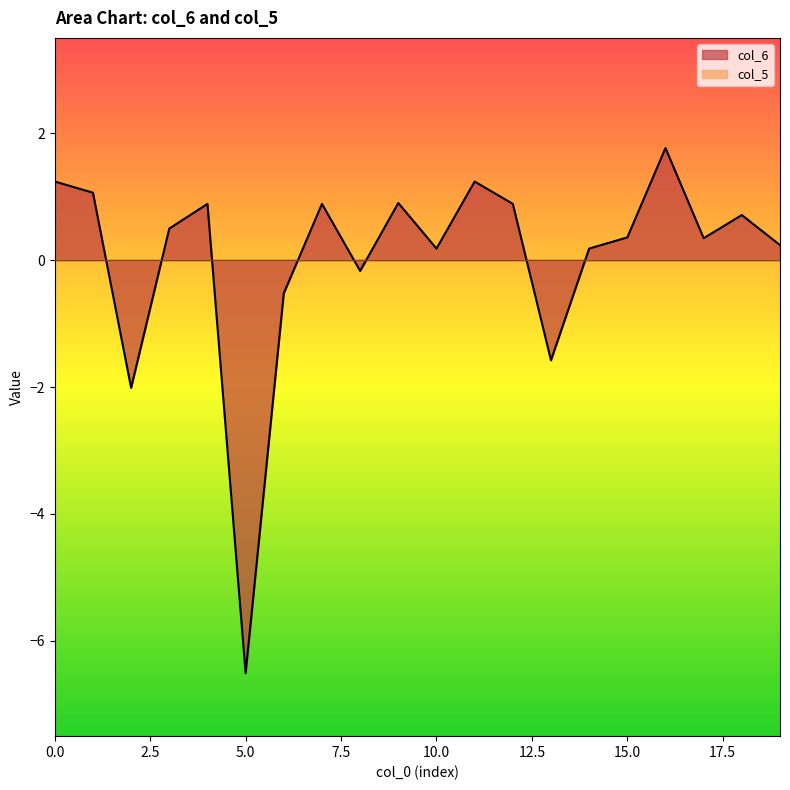

What is the smallest value displayed?

-6.5